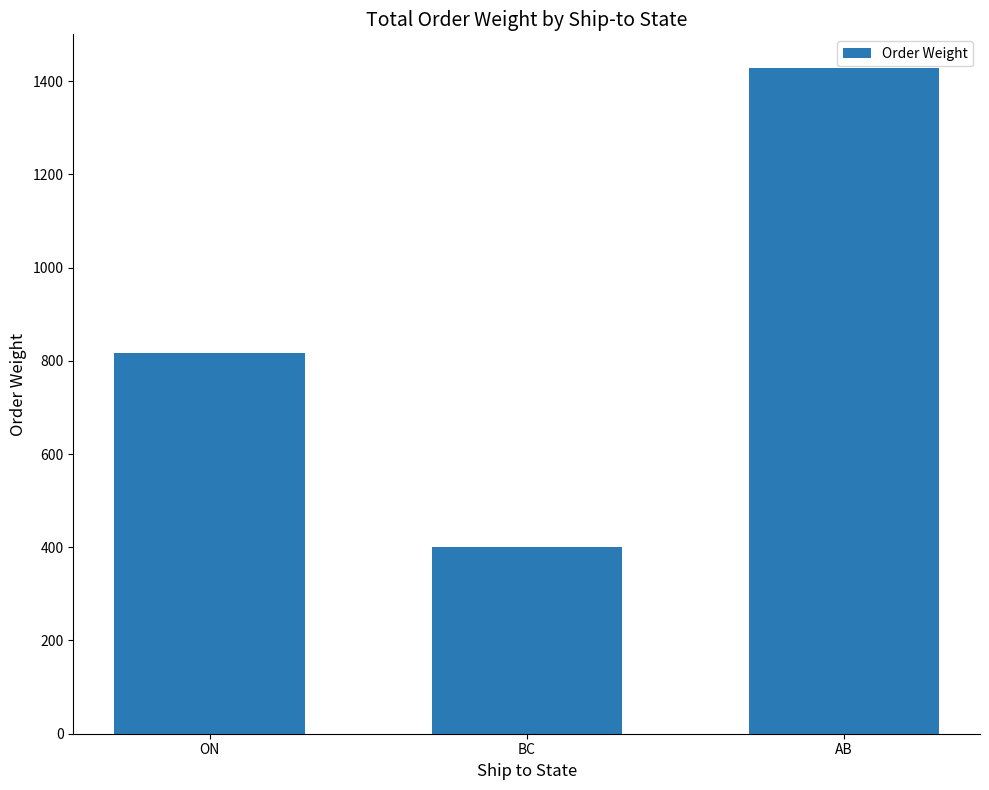

Which label corresponds to the largest value in the chart?

AB